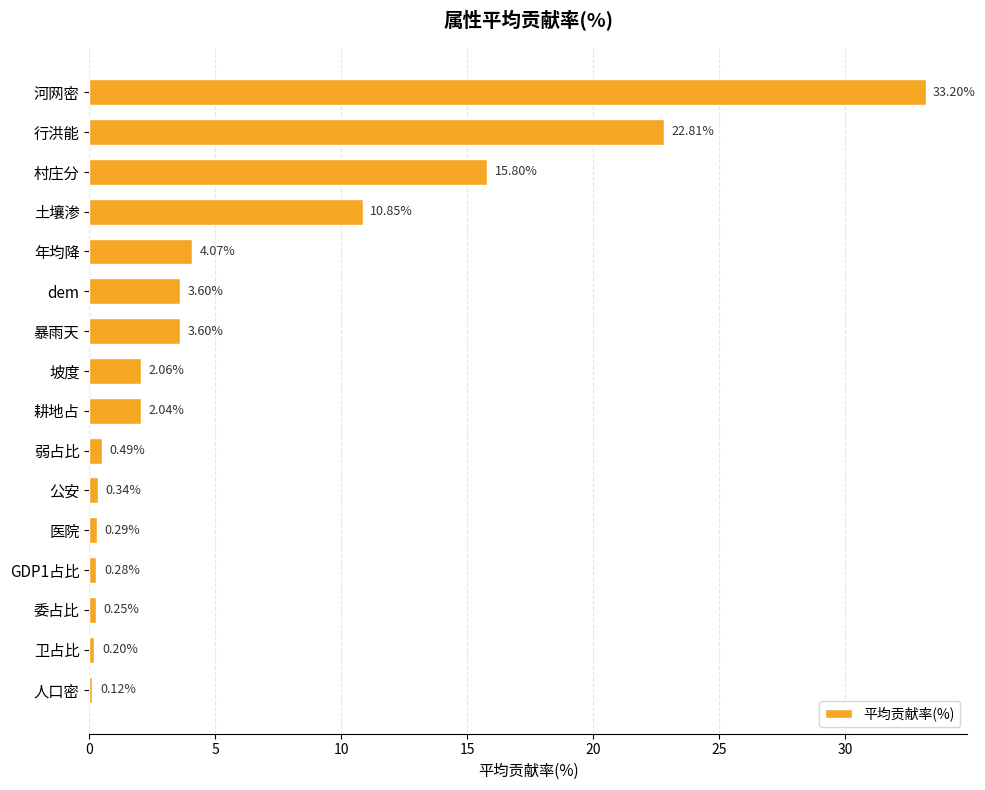

What is the difference between the maximum and minimum values?

33.1